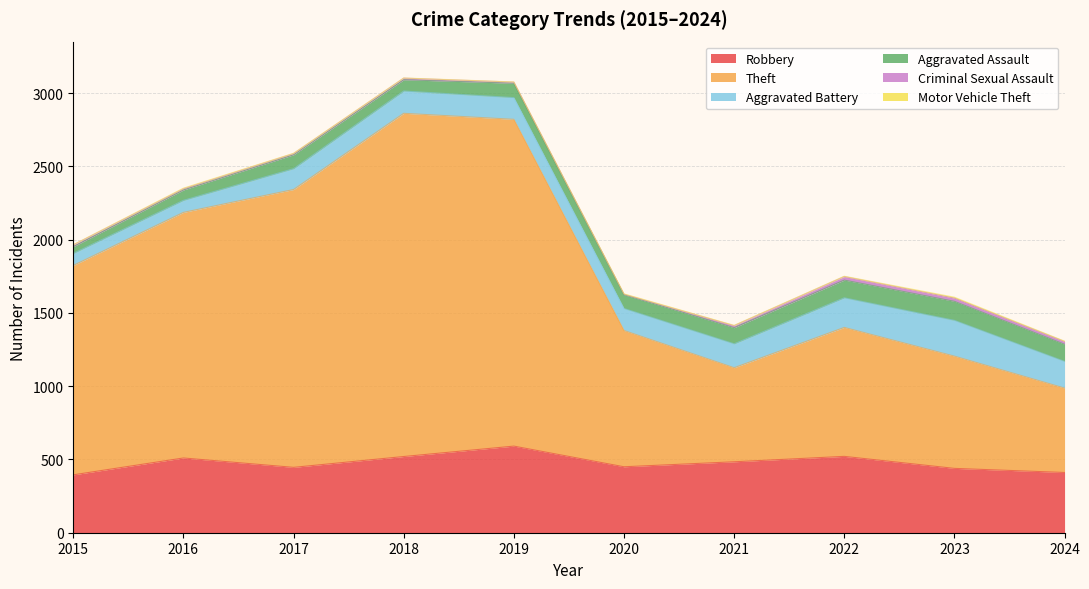

What is the difference between the maximum and minimum values in the Criminal Sexual Assault series?

21